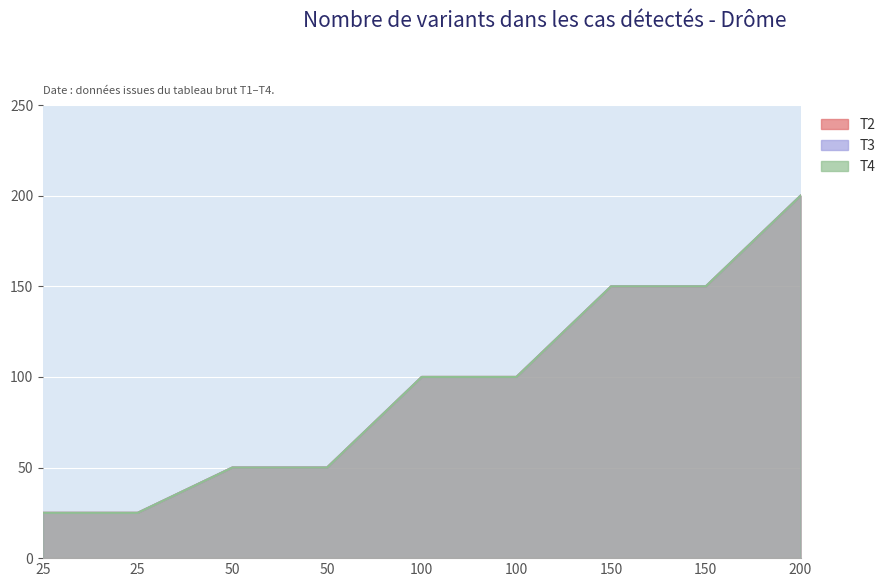

Rank the series at 200 from lowest to highest value.

T2, T3, T4